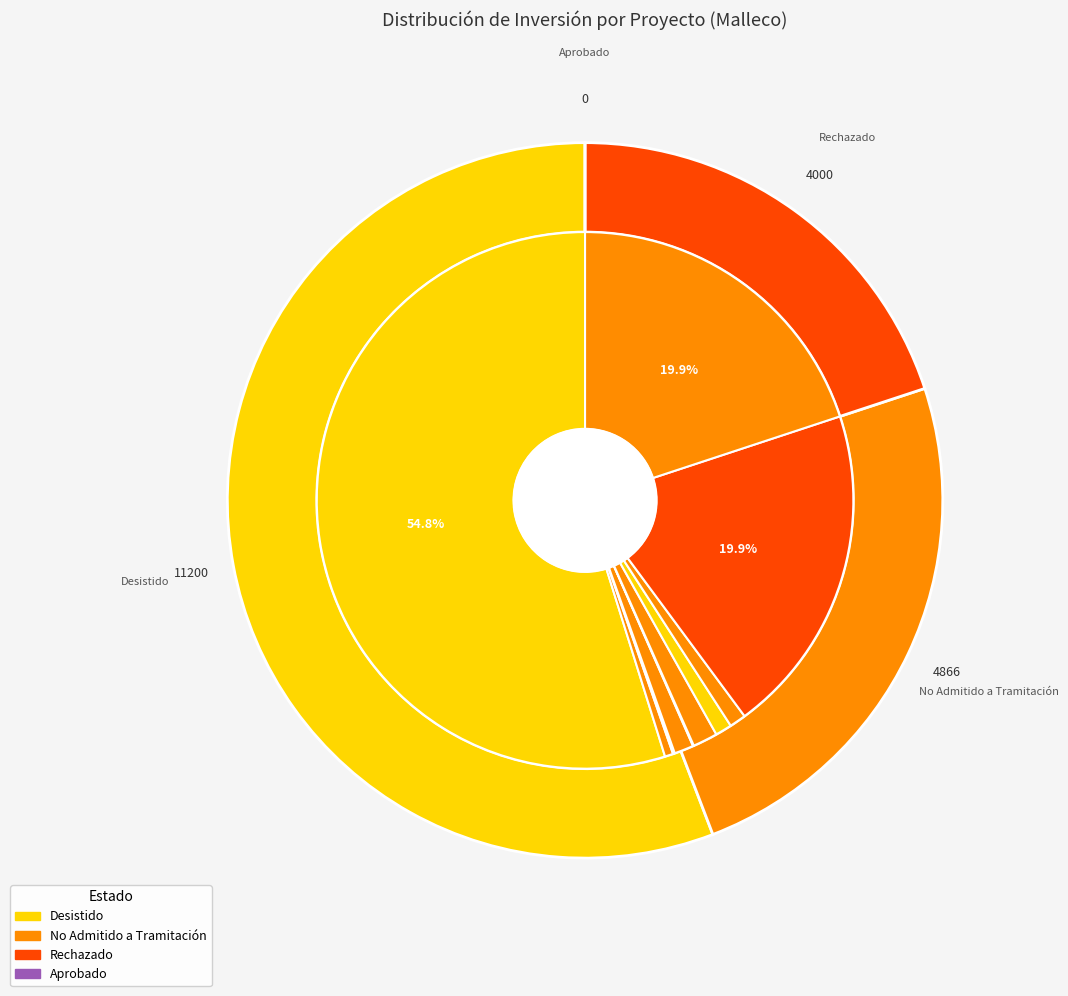

To the nearest percent, what portion does 5 represent?

1%